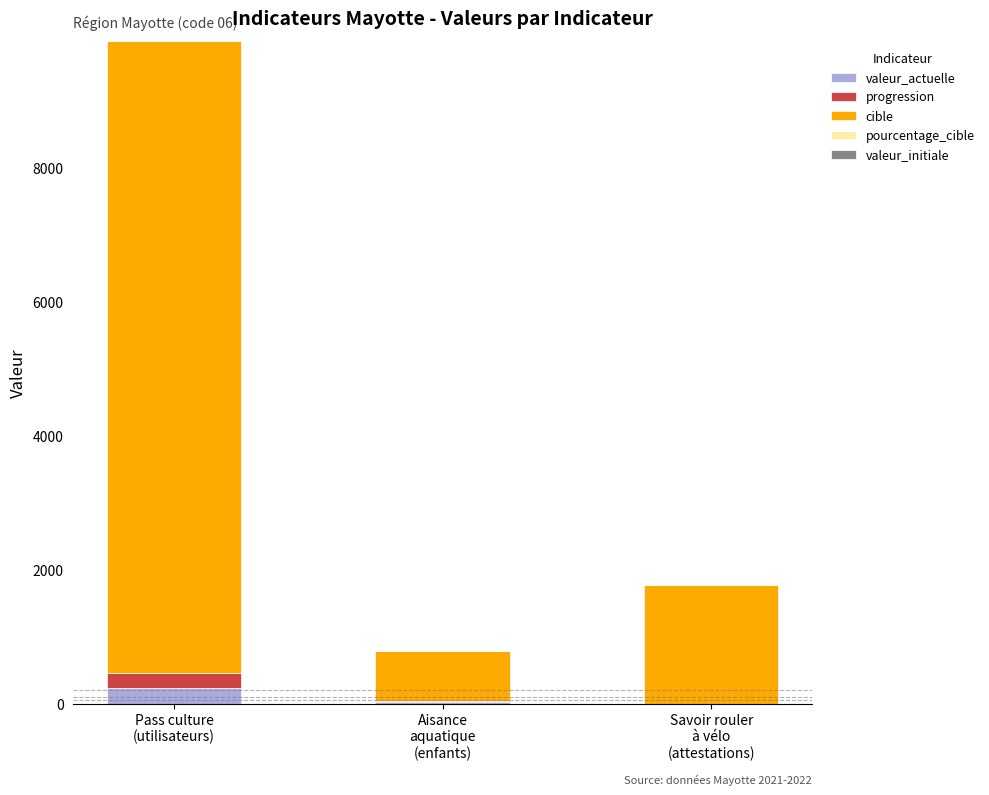

What is the total value across all series at Aisance
aquatique
(enfants)?

787